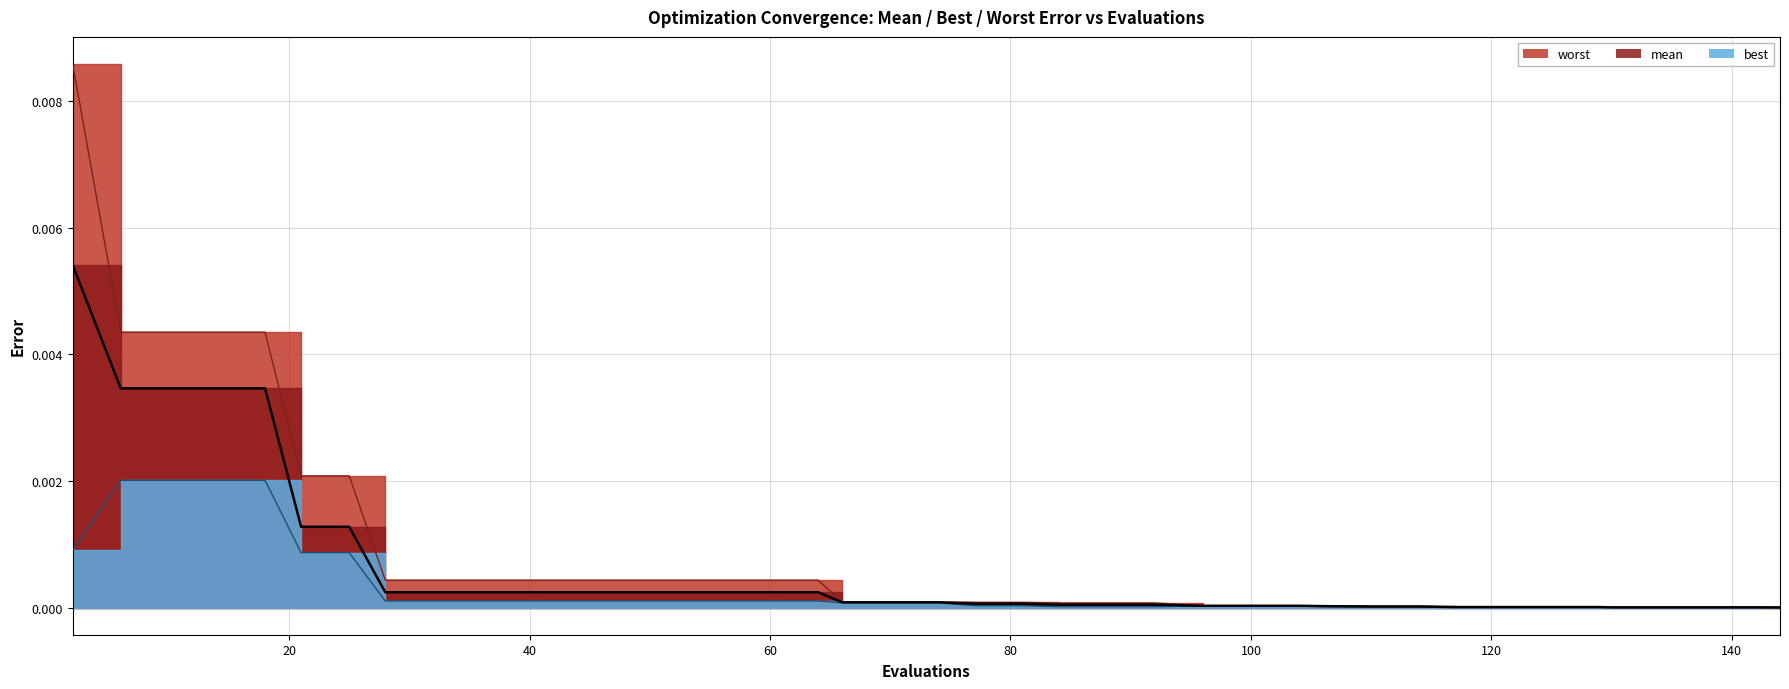

What are all the series names shown in the legend?

mean, best, worst